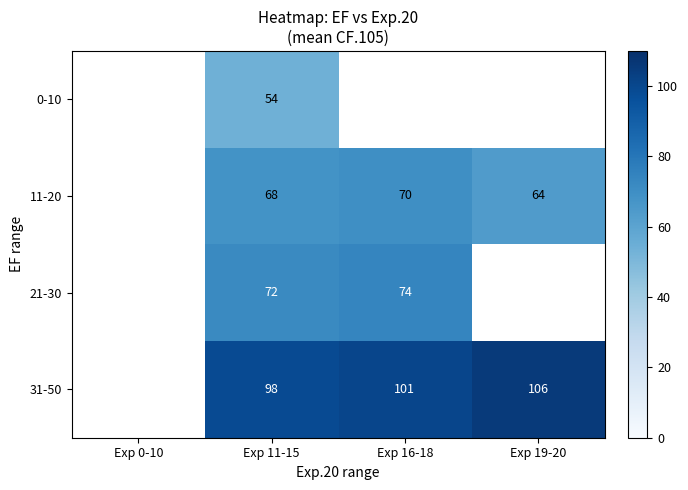

How many series are shown in this chart?

4